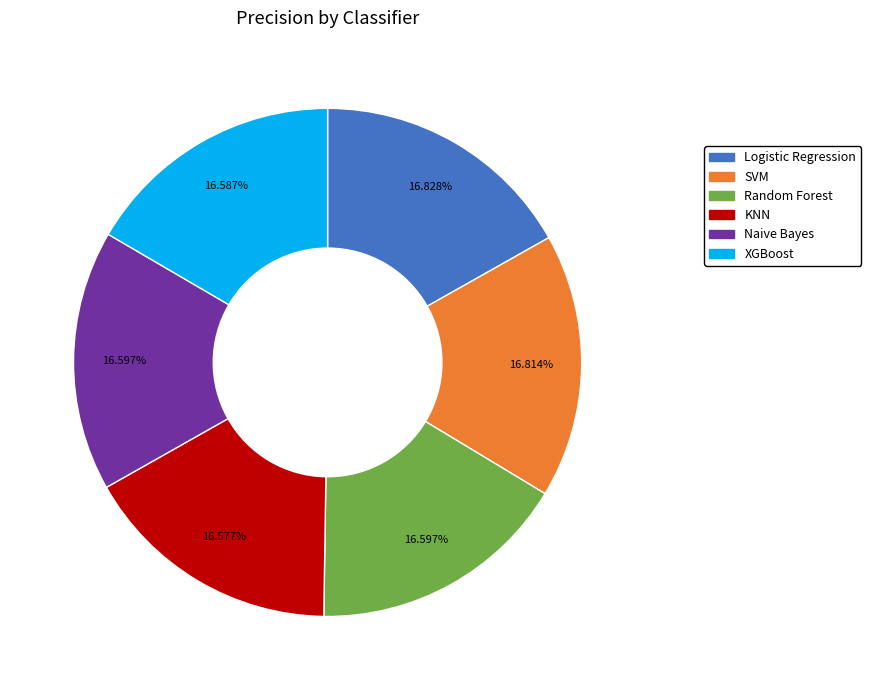

Does KNN represent more than half of the total?

No